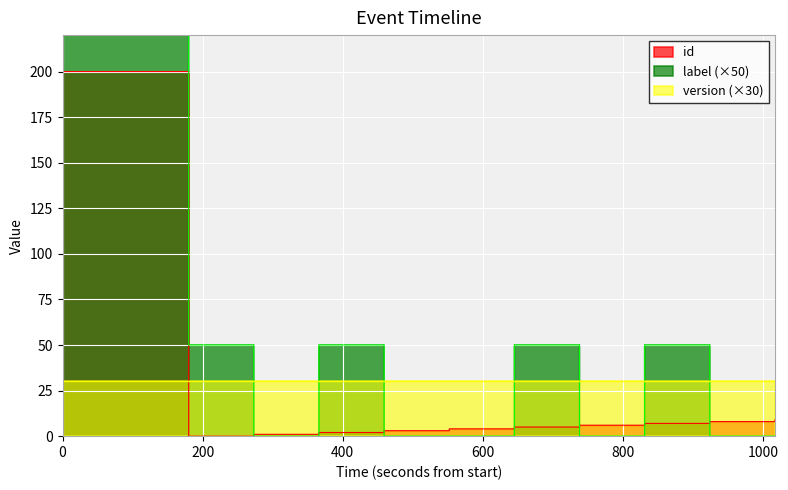

After their last crossing, which series has the higher values: id or label?

id